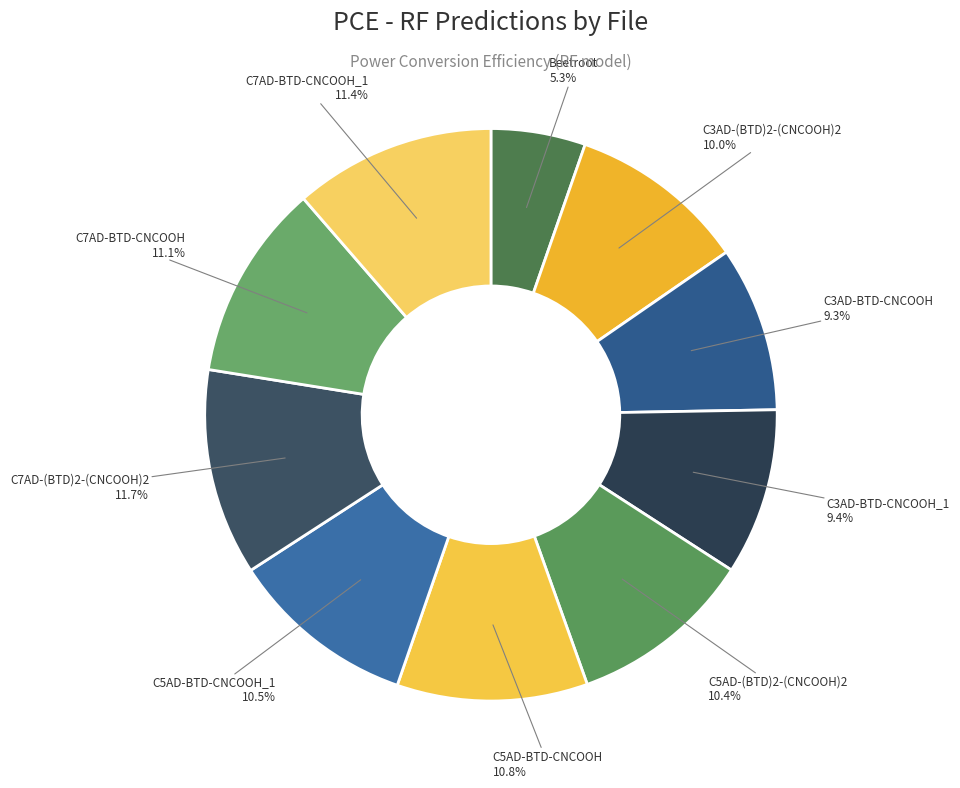

What percentage is the C3AD-(BTD)2-(CNCOOH)2 slice, to the nearest percent?

10%